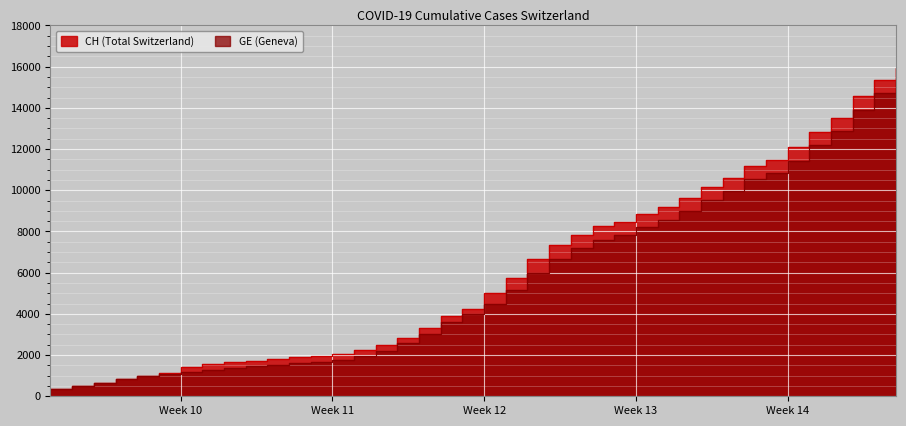

True or false: CH and GE intersect in this chart.

False